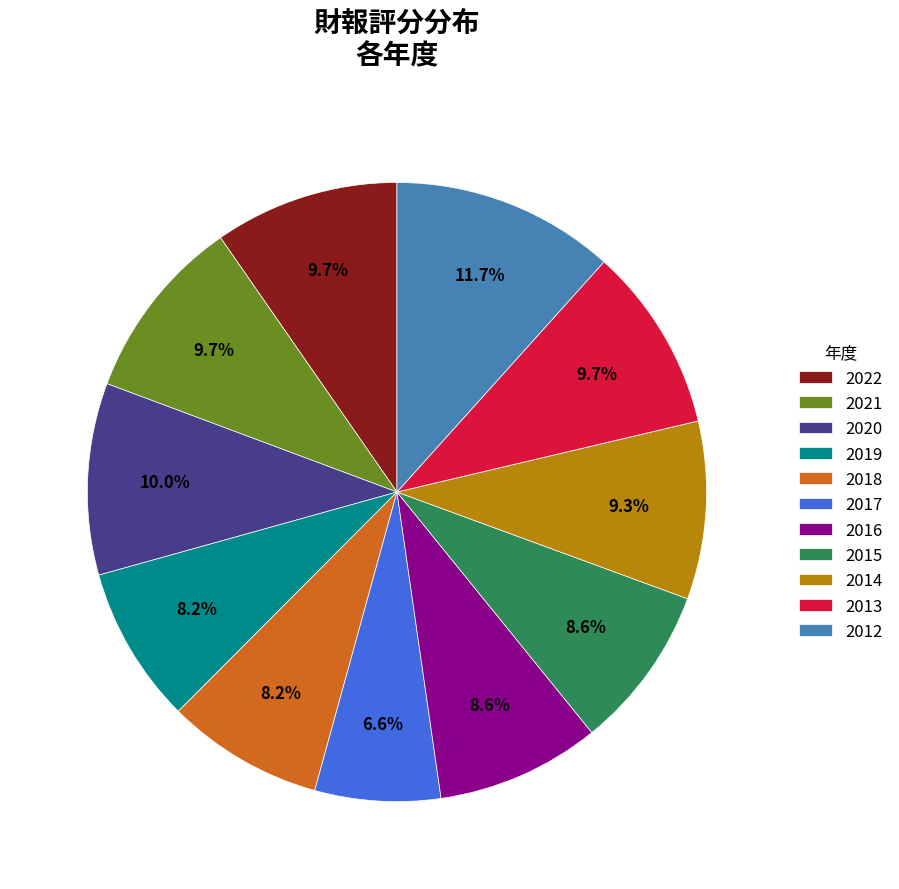

What is the smallest slice in the pie chart?

2017